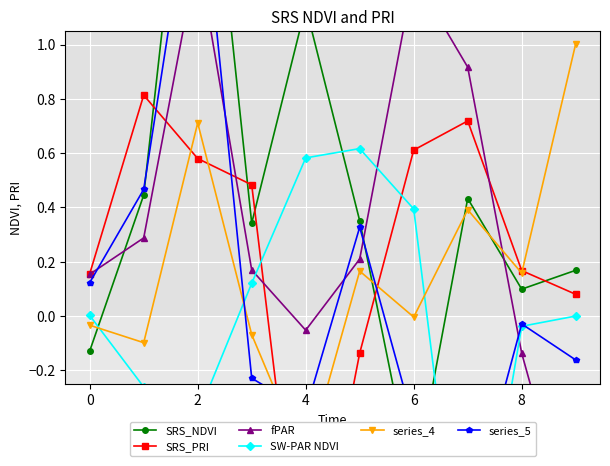

At which label does series_5 reach its minimum?

7